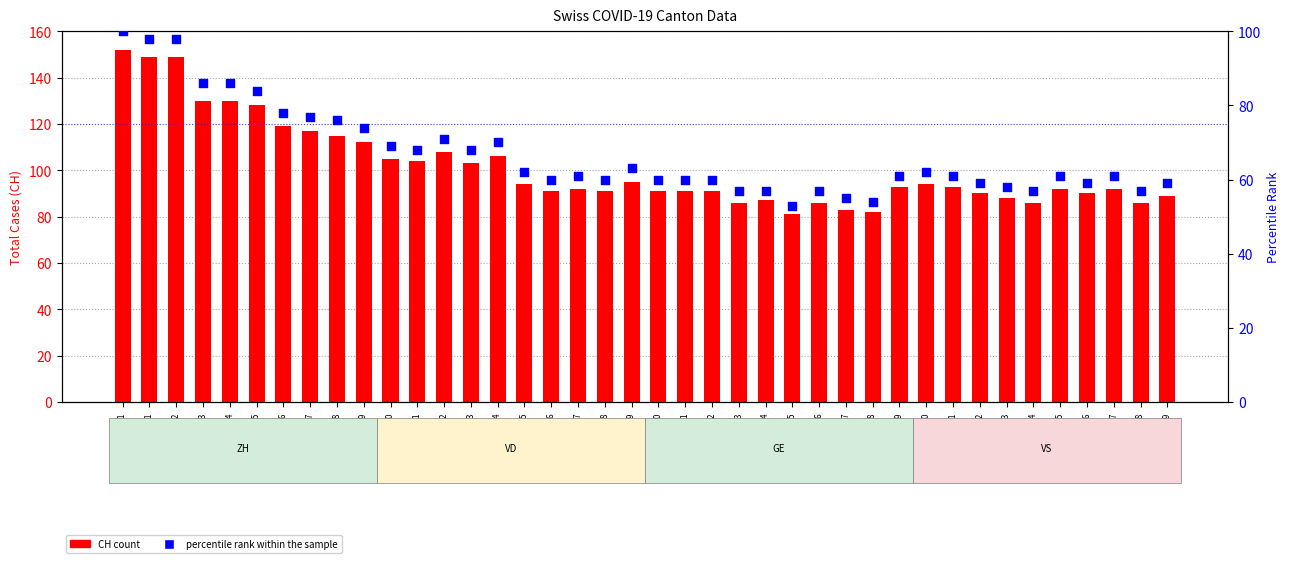

Which series contains the lowest Y value?

percentile rank within sample